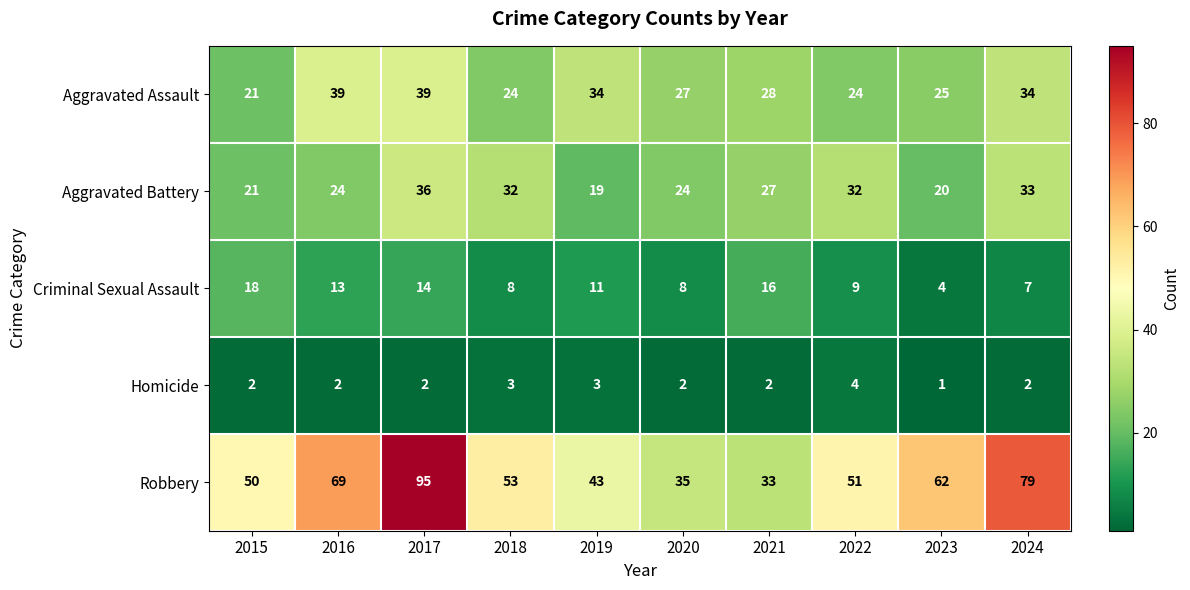

How many values in the Criminal Sexual Assault series are below 11?

5